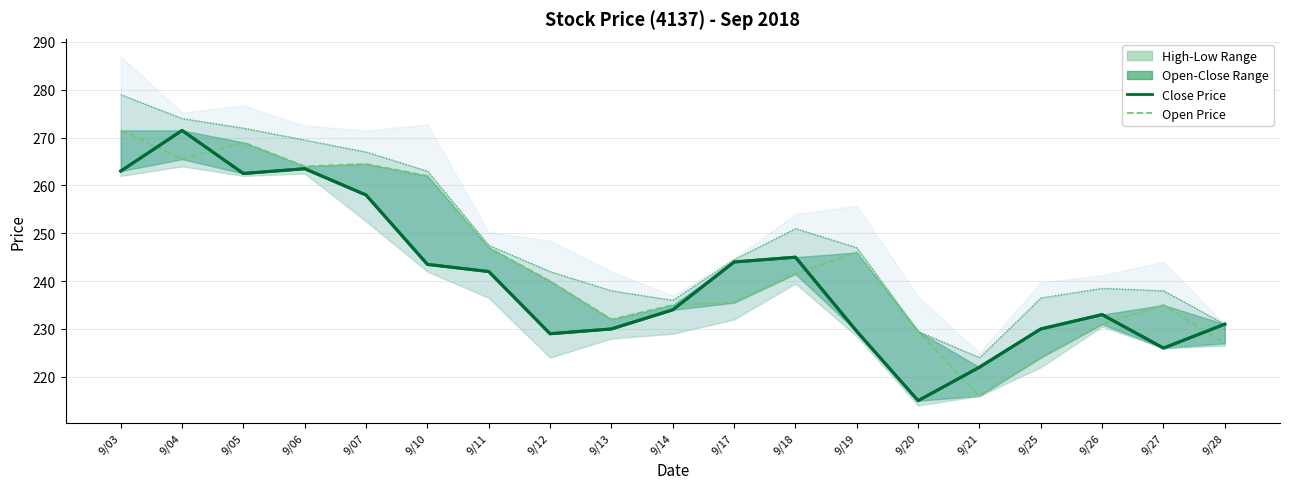

What are all the series names shown in the legend?

Close, Close Price, Open Price, High, Low